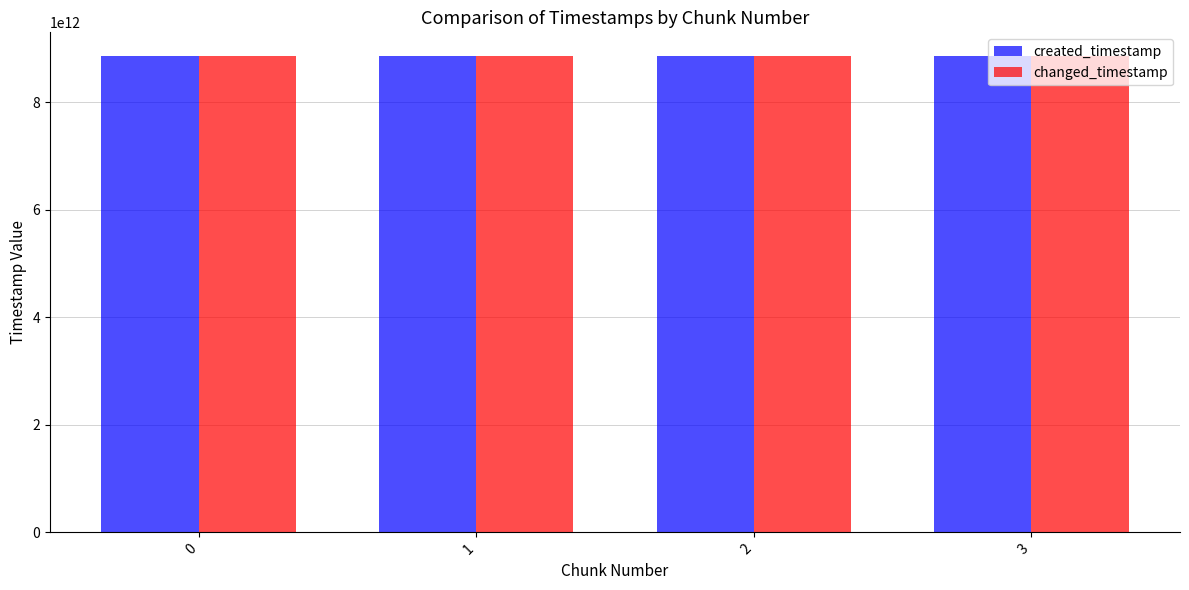

Is it true that changed_timestamp equals 6016411774518 at 0?

False